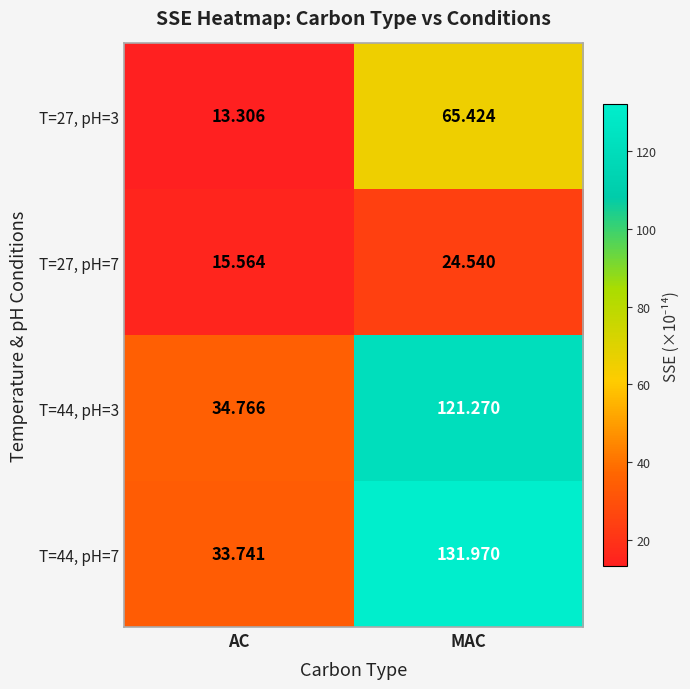

Which category has the highest value across all series?

MAC